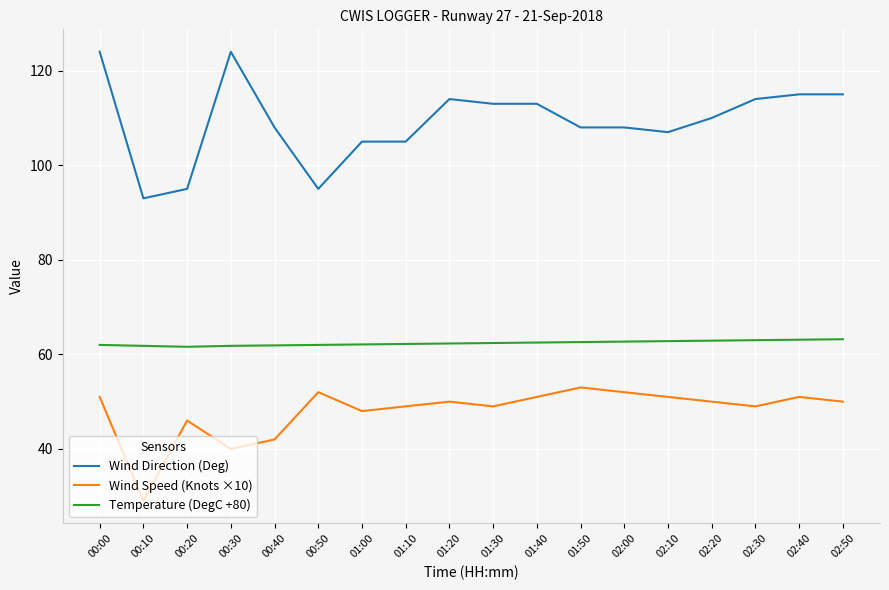

Between 00:30 and 00:40, which series saw the biggest shift?

Wind Direction (Deg)